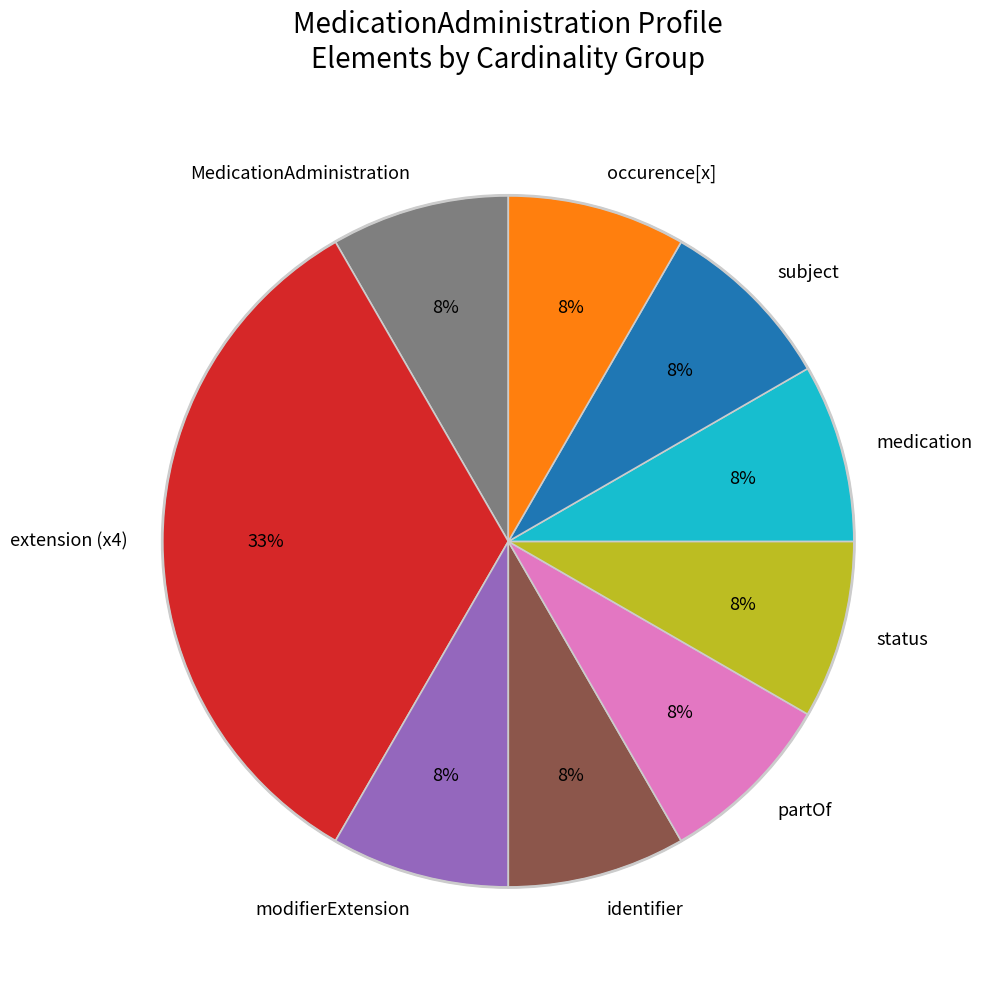

Is the sum of status and extension (x4) greater than half?

No